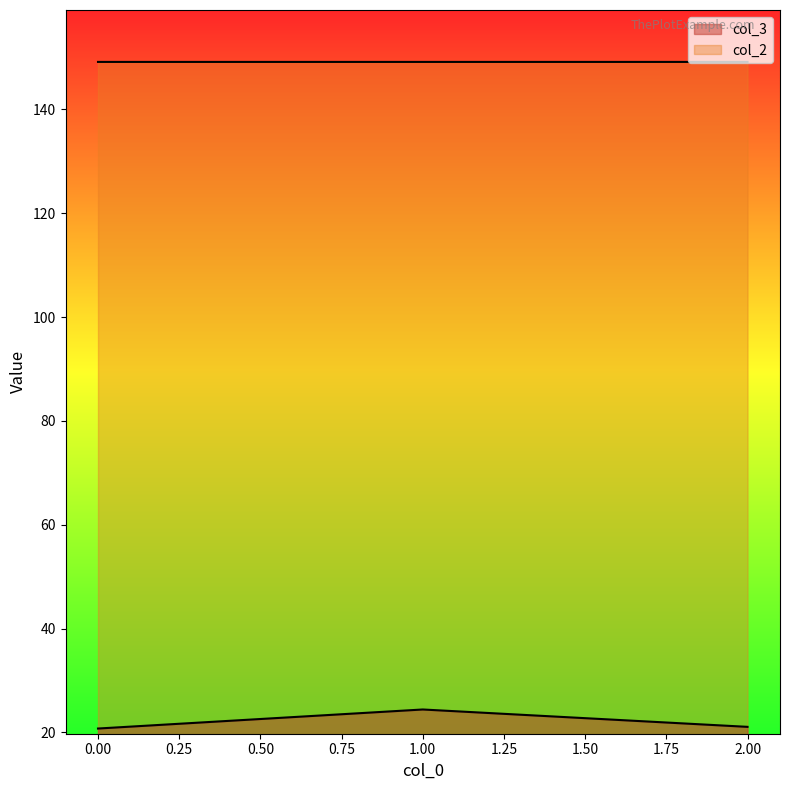

Where is col_3 nearest to the value 22?

2